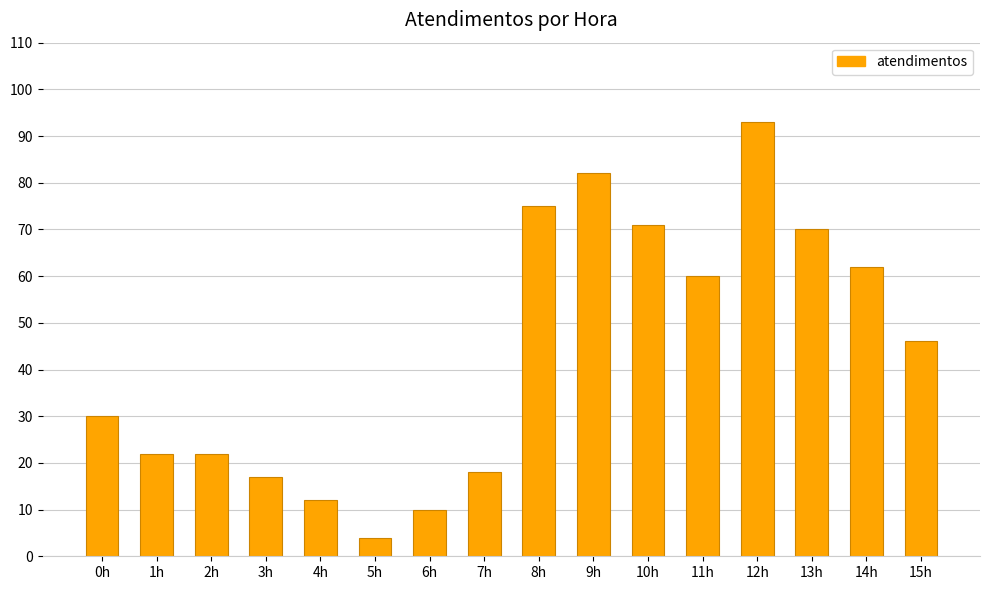

How many categories are shown in the chart?

16